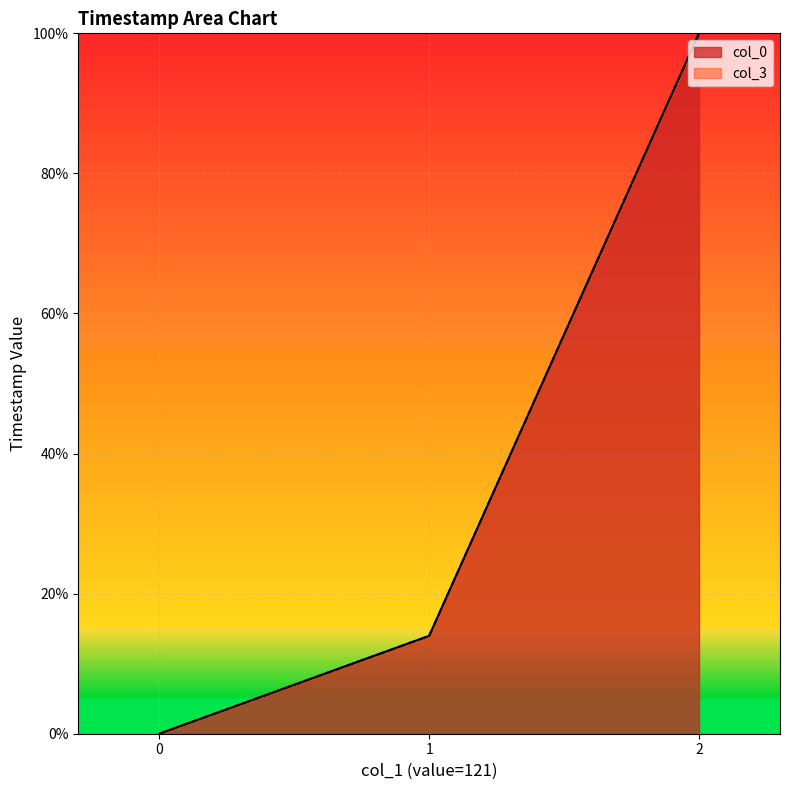

True or false: col_3 has a value of 14.0 at 1.

True